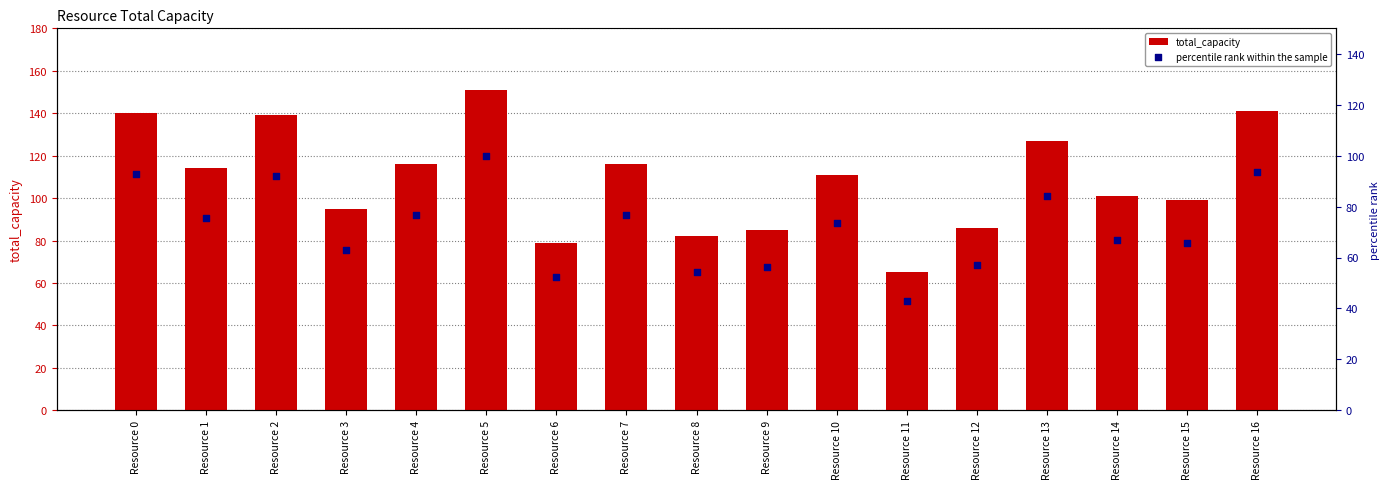

What are all the series names shown in the legend?

total_capacity, percentile rank within the sample